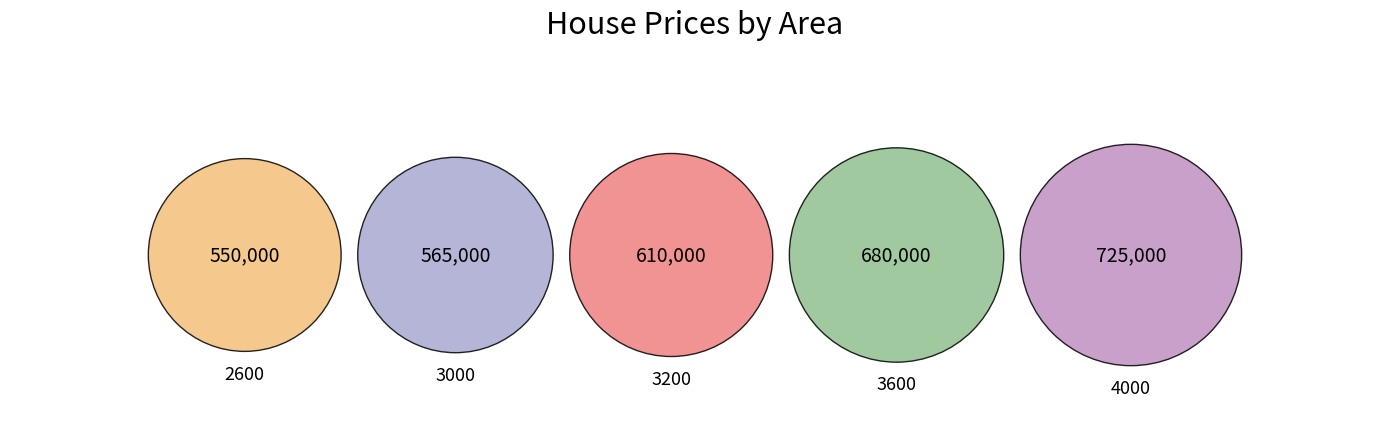

What is the total percentage of 3000 and 4000?

41.2%